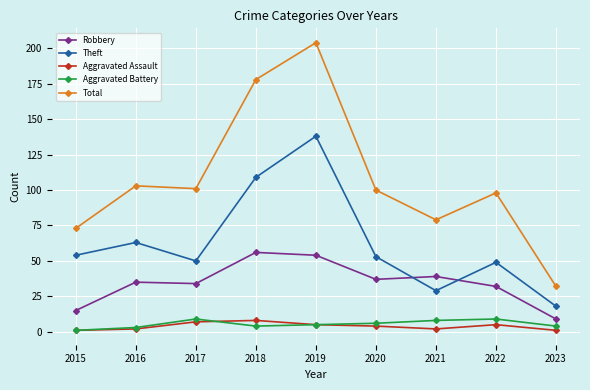

What is the difference between the Aggravated Battery values at 2018 and 2021?

4